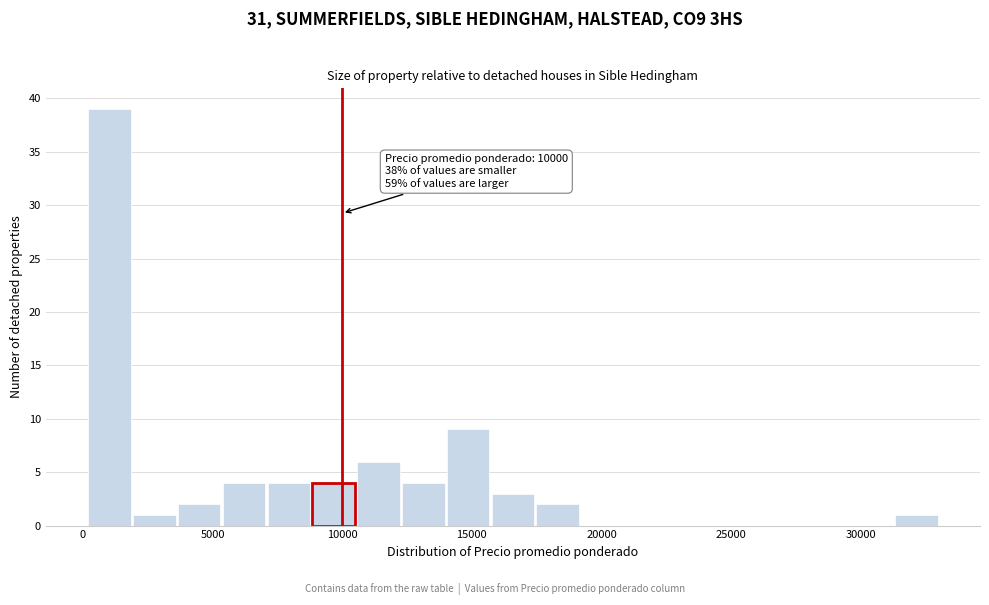

Around what value on the x-axis is the tallest bar? Give the approximate position of its centre, as read against the axis.

1000